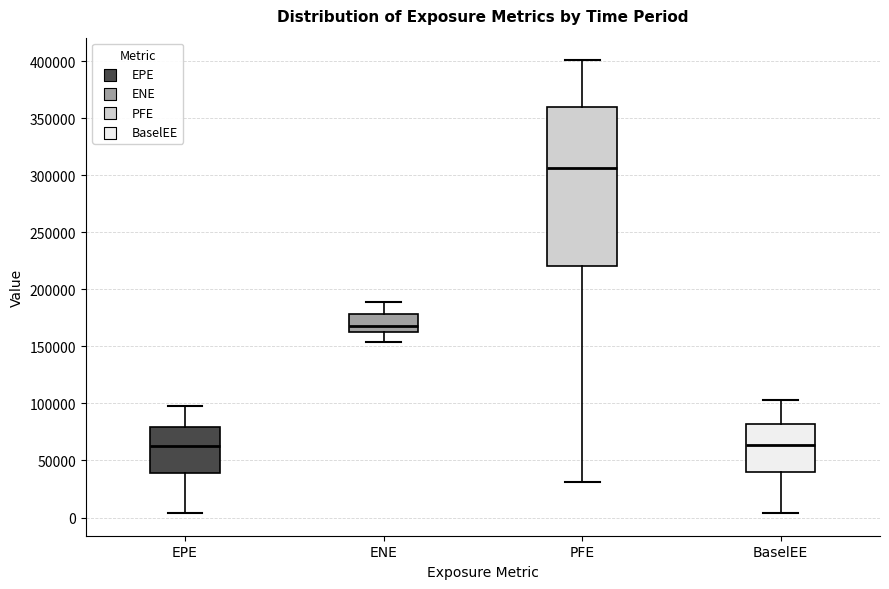

Reading left to right, read every box against the y-axis: the position of its median line, the range the box covers, and the ends of its whiskers. The values are not printed on the chart, so give them approximately, as read against the axis.

EPE: median 60000, box 40000 to 80000, whiskers 5000 to 100000
ENE: median 170000, box 165000 to 180000, whiskers 155000 to 190000
PFE: median 305000, box 220000 to 360000, whiskers 30000 to 400000
BaselEE: median 65000, box 40000 to 80000, whiskers 5000 to 105000